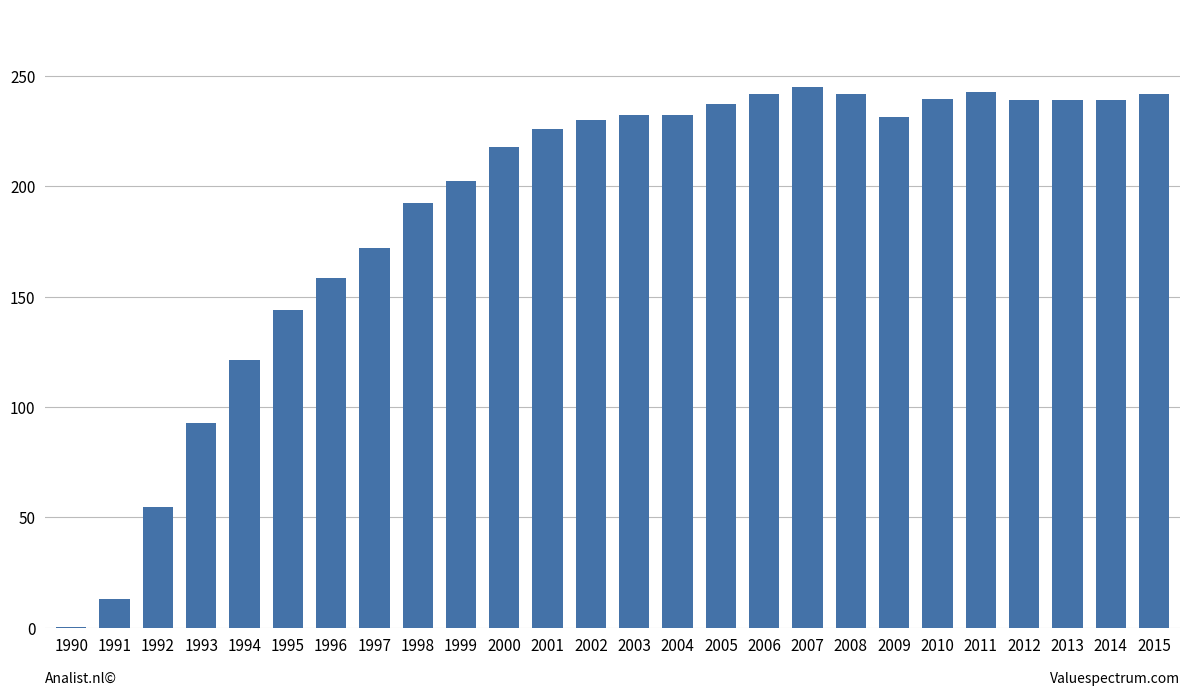

What is the change in value from 1990 to 2007?

+244.9